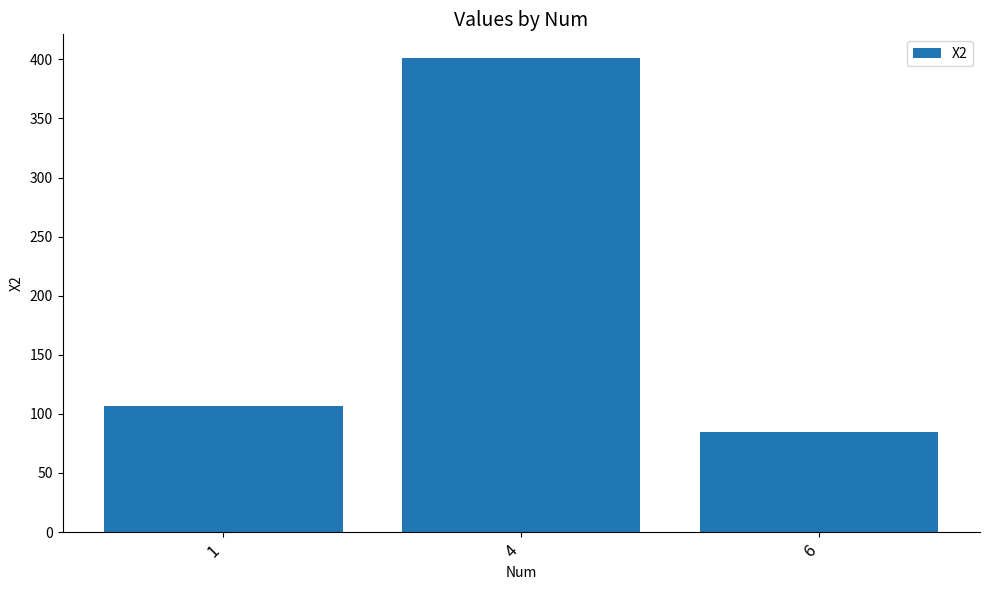

What is the maximum value shown in the chart?

401.1